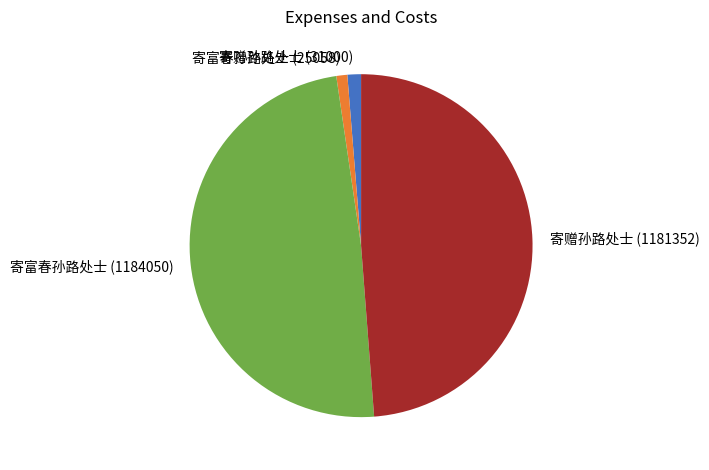

Is there any slice that represents more than half of the pie?

No